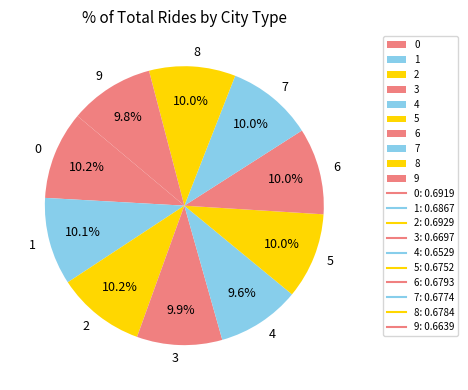

To the nearest percent, what is the combined percentage of 1 and 0?

20%